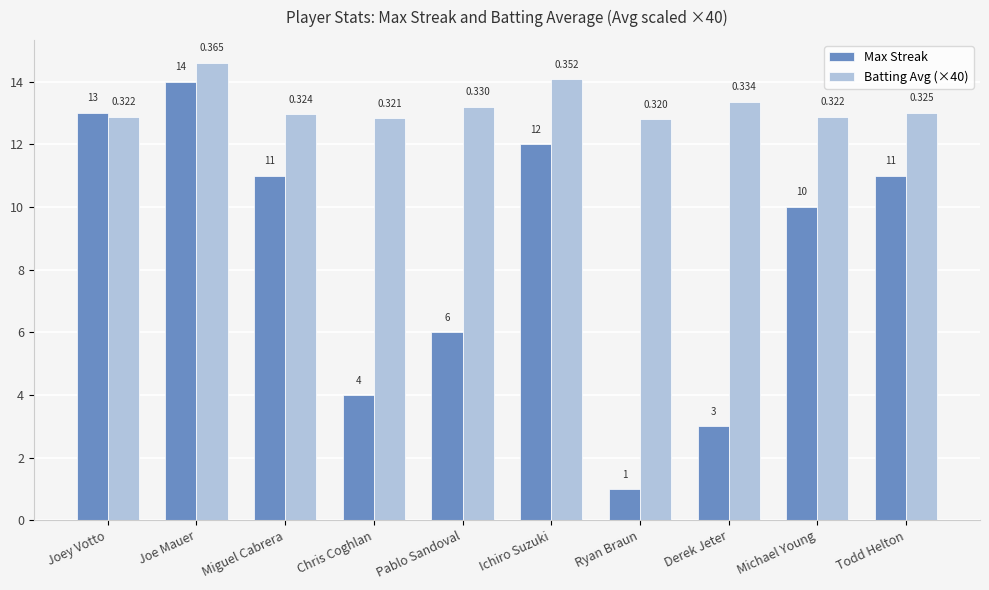

Is it true that Max Streak equals 14.5 at Todd Helton?

False